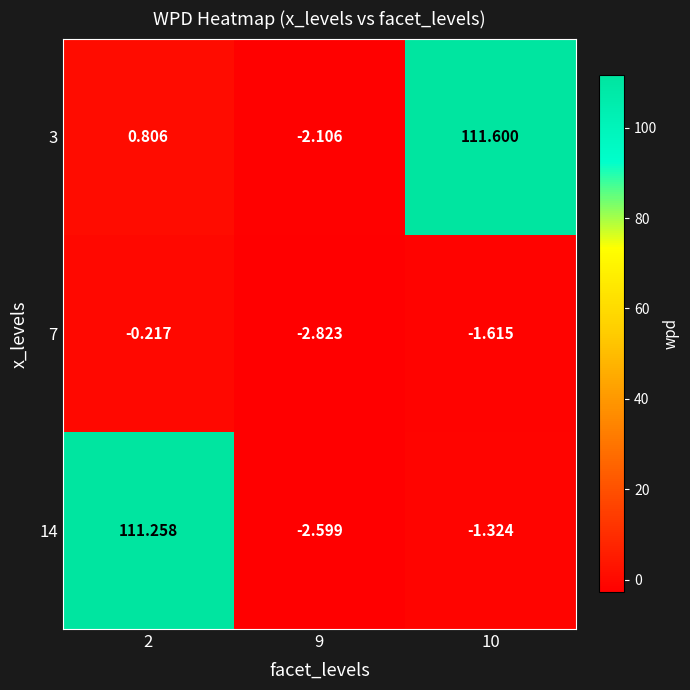

Is the value of 3 at 9 greater than the value of 7 at 9?

Yes